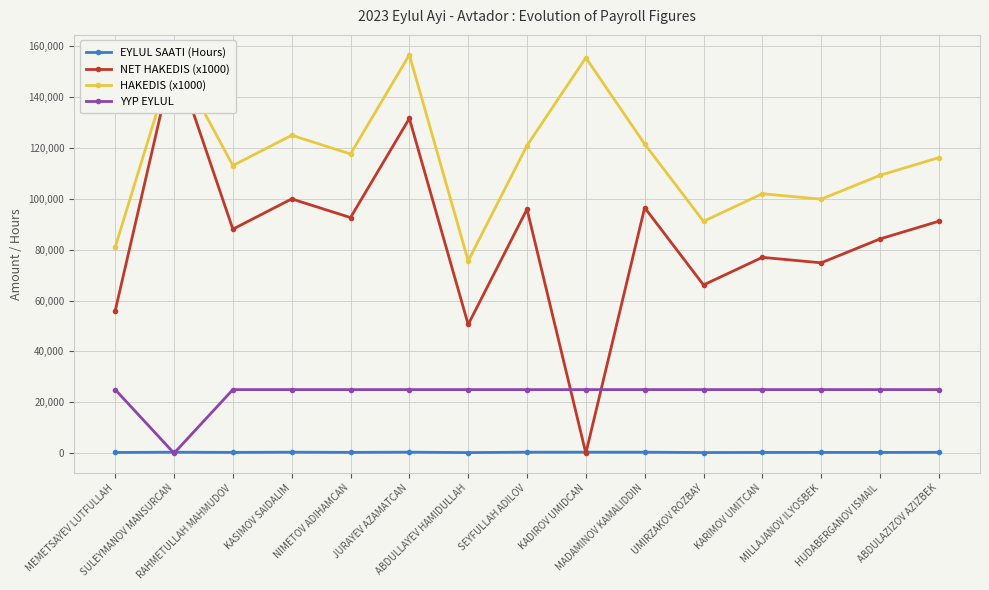

Reading left to right, transcribe all the data shown in this chart.

EYLUL SAATI (Hours): MEMETSAYEV LUTFULLAH=300	SULEYMANOV MANSURCAN=400	RAHMETULLAH MAHMUDOV=323	KASIMOV SAIDALIM=403	NIMETOV ADIHAMCAN=336	JURAYEV AZAMATCAN=412	ABDULLAYEV HAMIDULLAH=252	SEYFULLAH ADILOV=403	KADIROV UMIDCAN=409	MADAMINOV KAMALIDDIN=405	UMIRZAKOV ROZBAY=268	KARIMOV UMITCAN=309	MILLAJANOV ILYOSBEK=322	HUDABERGANOV ISMAIL=312	ABDULAZIZOV AZIZBEK=352
NET HAKEDIS (x1000): MEMETSAYEV LUTFULLAH=56000	SULEYMANOV MANSURCAN=156000	RAHMETULLAH MAHMUDOV=88050	KASIMOV SAIDALIM=99930	NIMETOV ADIHAMCAN=92600	JURAYEV AZAMATCAN=131560	ABDULLAYEV HAMIDULLAH=50600	SEYFULLAH ADILOV=95900	KADIROV UMIDCAN=0	MADAMINOV KAMALIDDIN=96500	UMIRZAKOV ROZBAY=66120	KARIMOV UMITCAN=76970	MILLAJANOV ILYOSBEK=74820	HUDABERGANOV ISMAIL=84200	ABDULAZIZOV AZIZBEK=91160
HAKEDIS (x1000): MEMETSAYEV LUTFULLAH=81000	SULEYMANOV MANSURCAN=156000	RAHMETULLAH MAHMUDOV=113050	KASIMOV SAIDALIM=124930	NIMETOV ADIHAMCAN=117600	JURAYEV AZAMATCAN=156560	ABDULLAYEV HAMIDULLAH=75600	SEYFULLAH ADILOV=120900	KADIROV UMIDCAN=155420	MADAMINOV KAMALIDDIN=121500	UMIRZAKOV ROZBAY=91120	KARIMOV UMITCAN=101970	MILLAJANOV ILYOSBEK=99820	HUDABERGANOV ISMAIL=109200	ABDULAZIZOV AZIZBEK=116160
YYP EYLUL: MEMETSAYEV LUTFULLAH=25000	SULEYMANOV MANSURCAN=0	RAHMETULLAH MAHMUDOV=25000	KASIMOV SAIDALIM=25000	NIMETOV ADIHAMCAN=25000	JURAYEV AZAMATCAN=25000	ABDULLAYEV HAMIDULLAH=25000	SEYFULLAH ADILOV=25000	KADIROV UMIDCAN=25000	MADAMINOV KAMALIDDIN=25000	UMIRZAKOV ROZBAY=25000	KARIMOV UMITCAN=25000	MILLAJANOV ILYOSBEK=25000	HUDABERGANOV ISMAIL=25000	ABDULAZIZOV AZIZBEK=25000